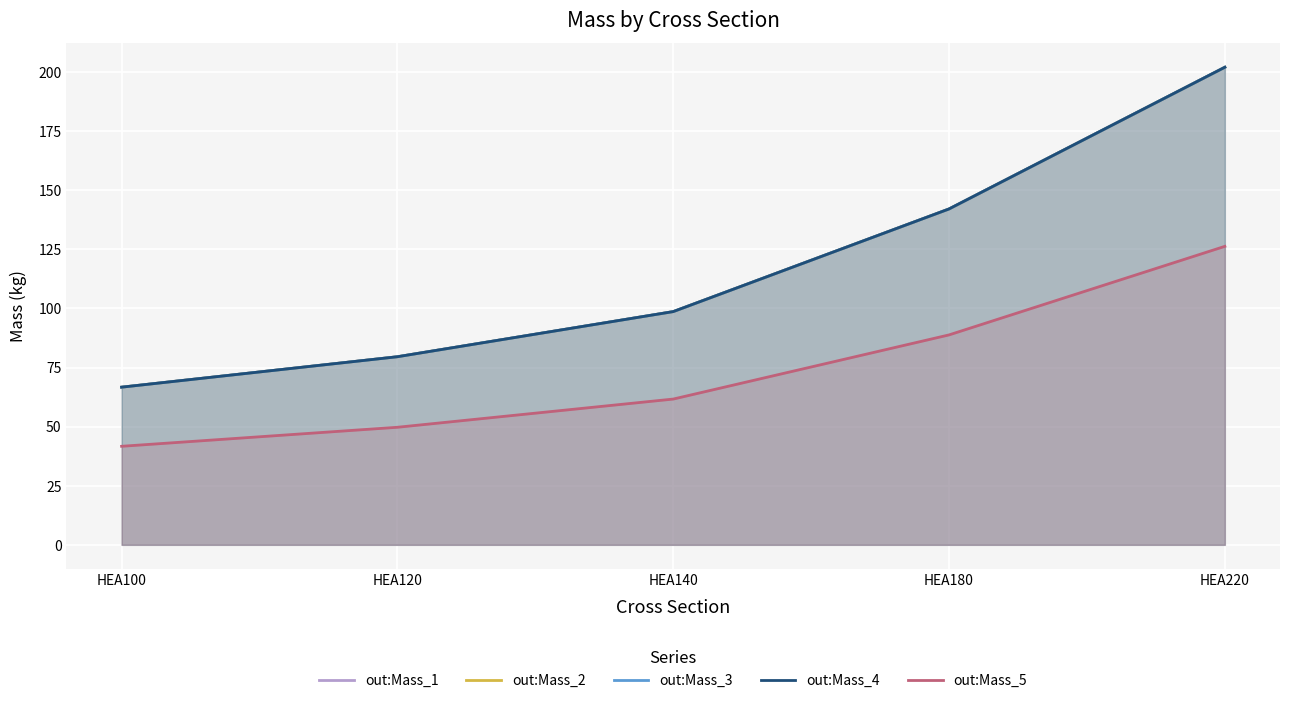

True or false: out:Mass_2 and out:Mass_1 cross at least once.

False